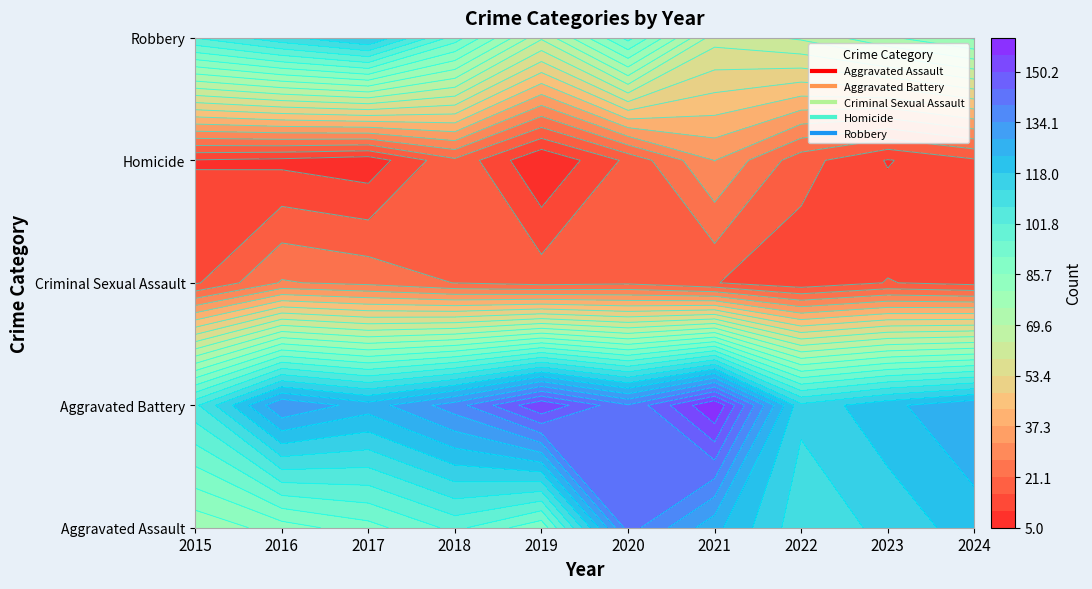

Which series has the largest range (max minus min)?

Aggravated Assault